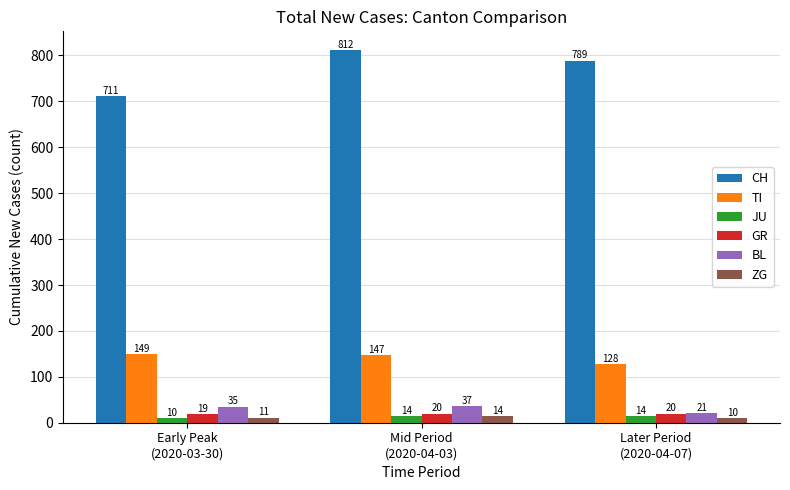

What is the sum of the JU values at Early Peak
(2020-03-30) and Later Period
(2020-04-07)?

24